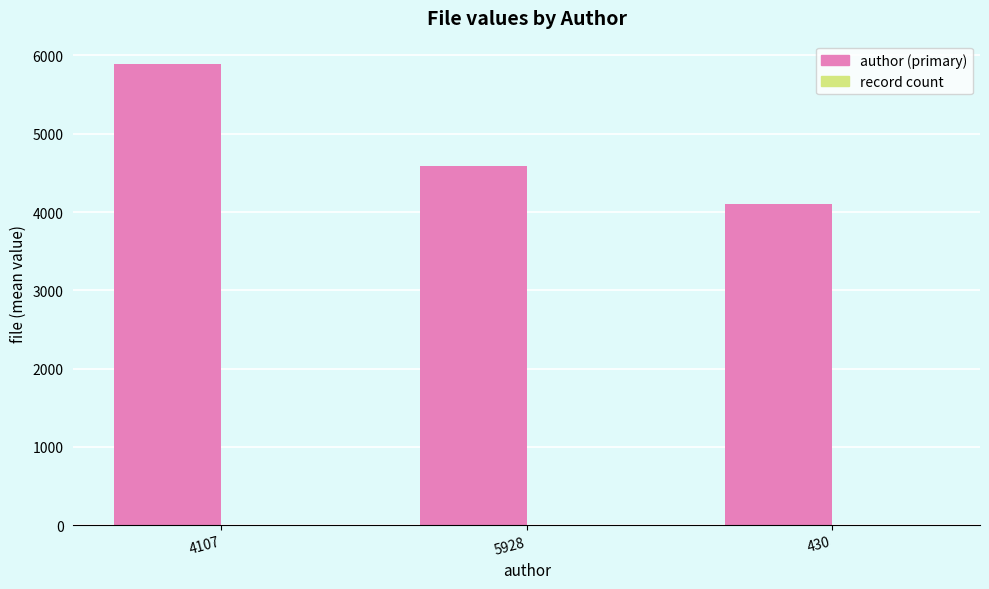

What is the maximum value shown in the chart?

5893.9